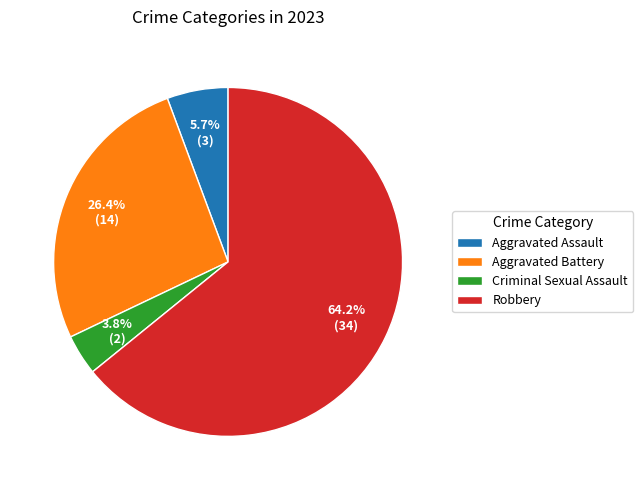

How many segments does this pie chart have?

4